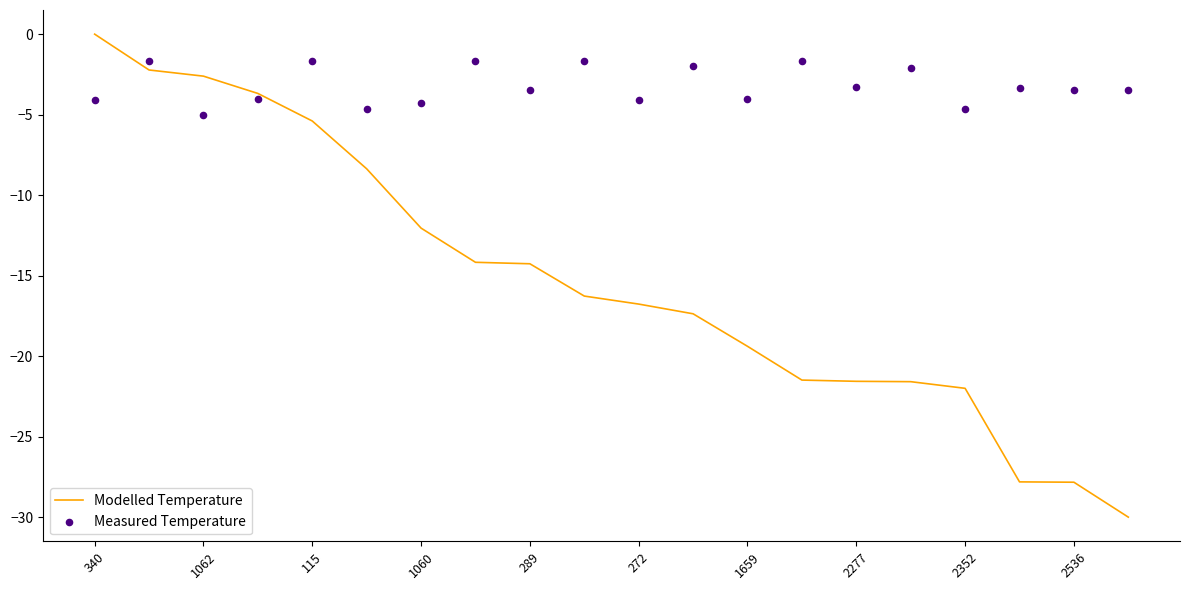

At how many categories does at least one series exceed -18?

20